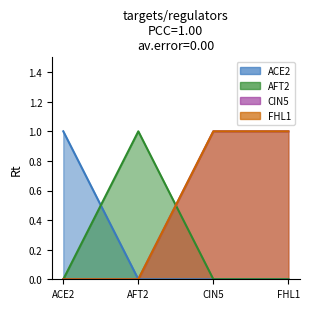

How many categories are shown in the chart?

4